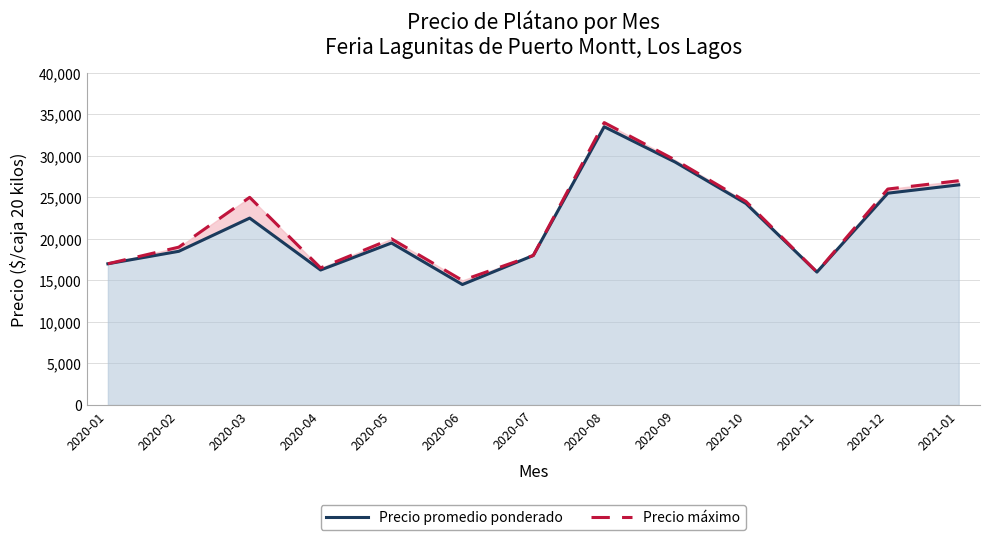

At which label is Precio máximo closest to 24500?

2020-10